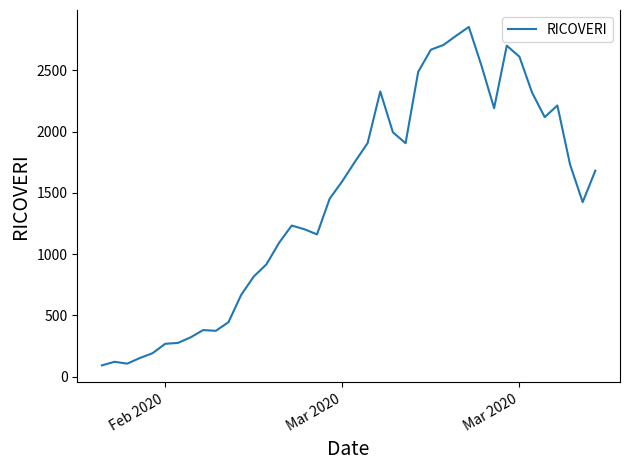

What is the maximum value shown in the chart?

2854